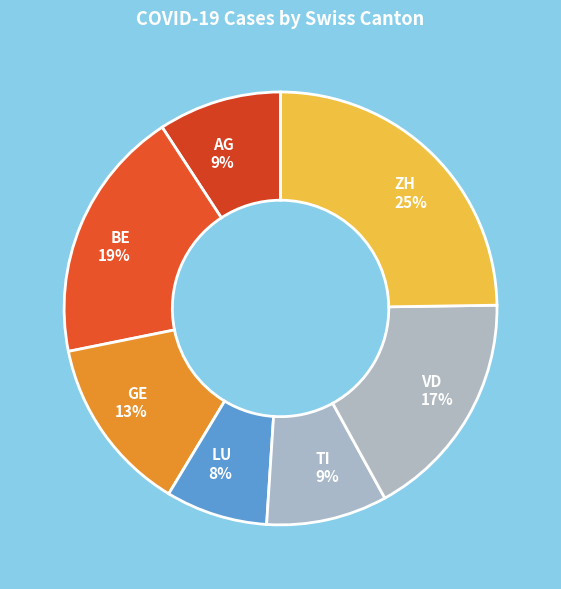

Is the sum of VD and AG greater than half?

No